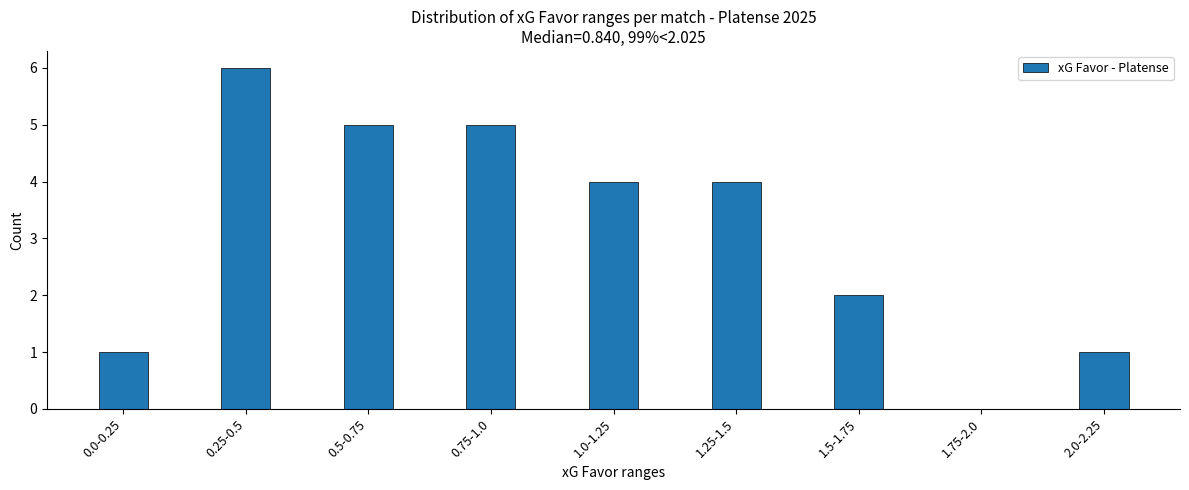

Reading right to left, list all the values displayed in this chart.

2.0-2.25=1	1.75-2.0=0	1.5-1.75=2	1.25-1.5=4	1.0-1.25=4	0.75-1.0=5	0.5-0.75=5	0.25-0.5=6	0.0-0.25=1